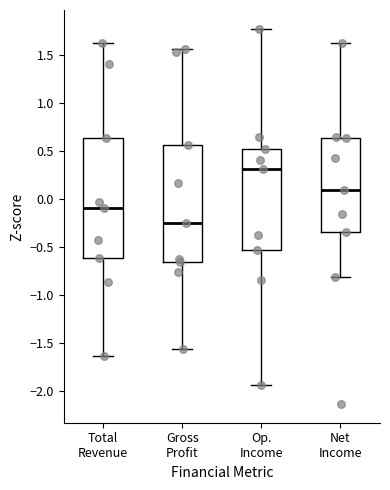

Which box's median line is the lowest?

Gross Profit